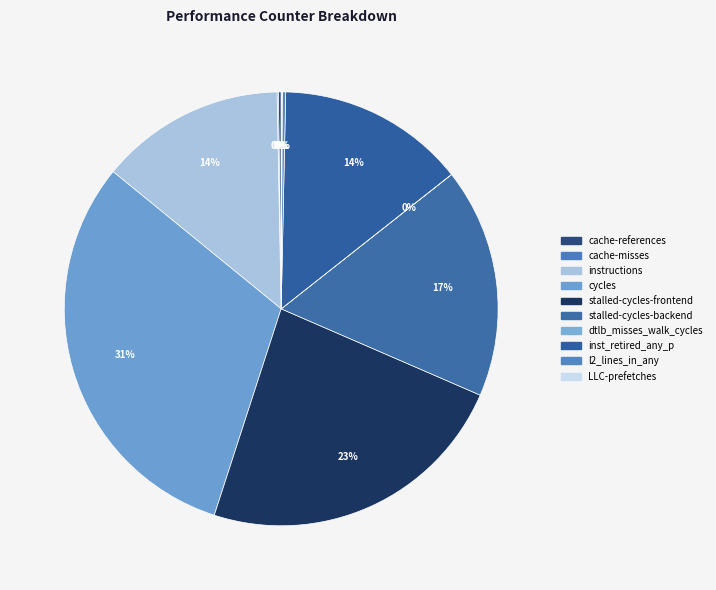

How much of the chart is everything except cache-misses?

99.9%